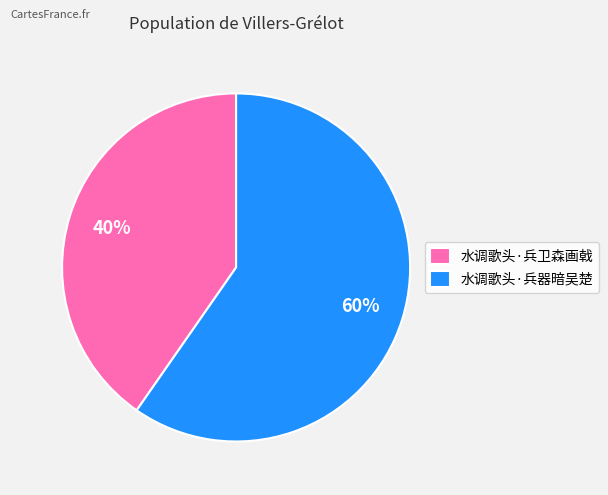

What is the largest slice in the pie chart?

水调歌头·兵器暗吴楚